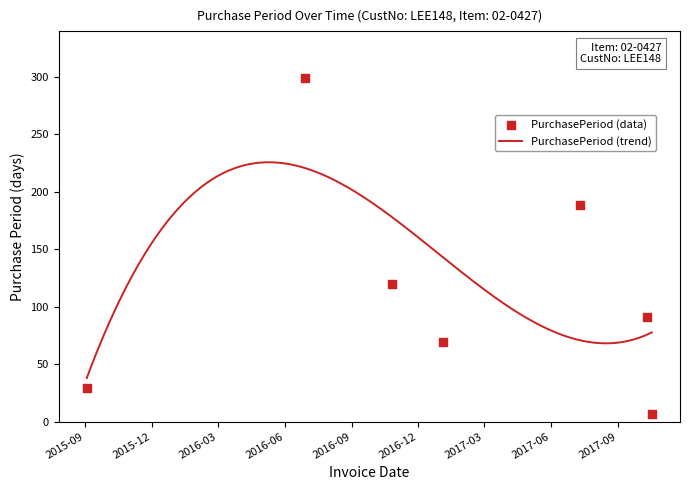

Approximately how many times larger is the value at 2016-06-28 compared to 2015-09-03?

10.3